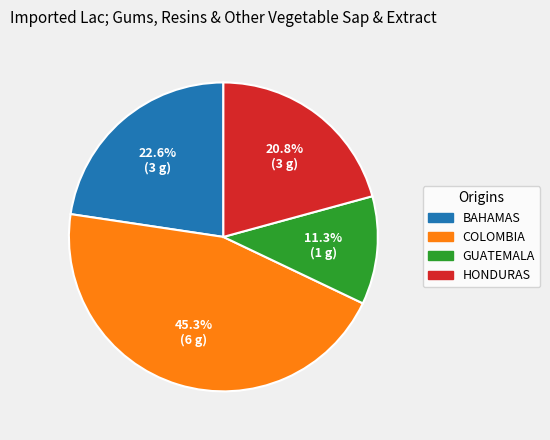

Is there a majority slice in this chart?

No